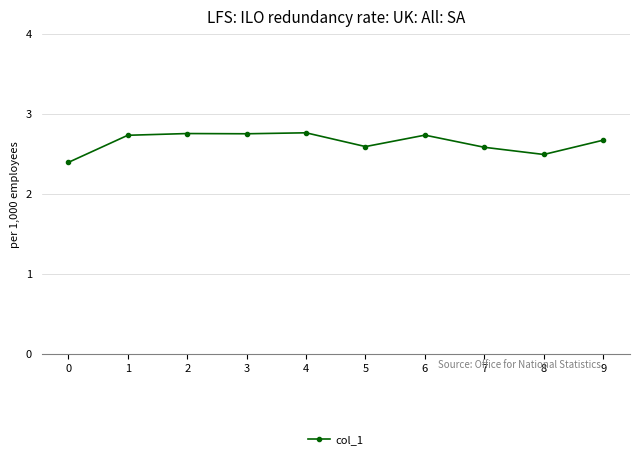

What is the minimum value shown in the chart?

2.4